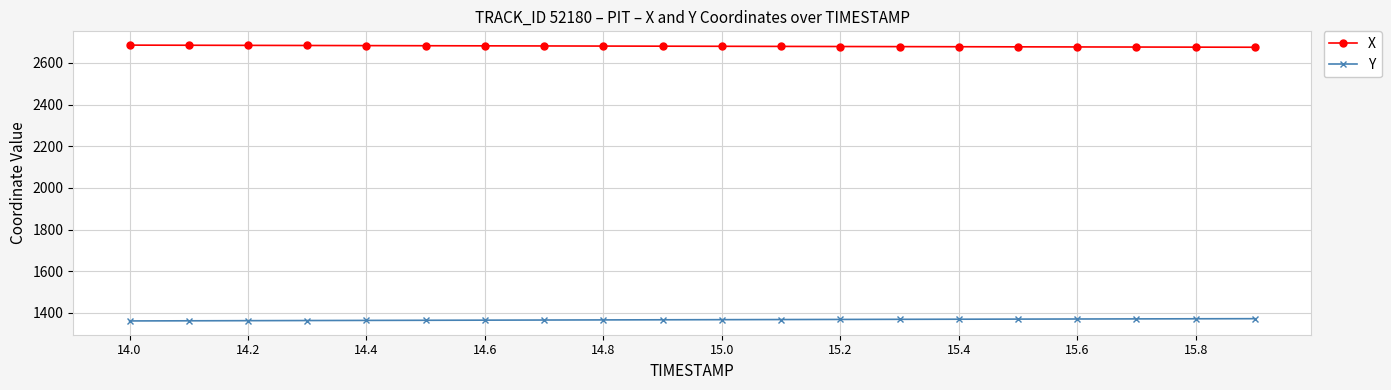

What is the value of the Y point at the 12th from the left?

1368.1